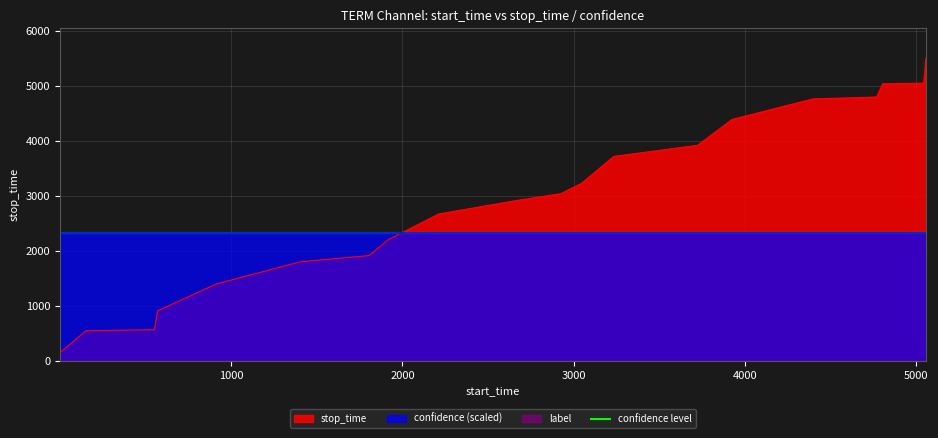

True or false: stop_time has more than 2 points higher than both neighbors.

False